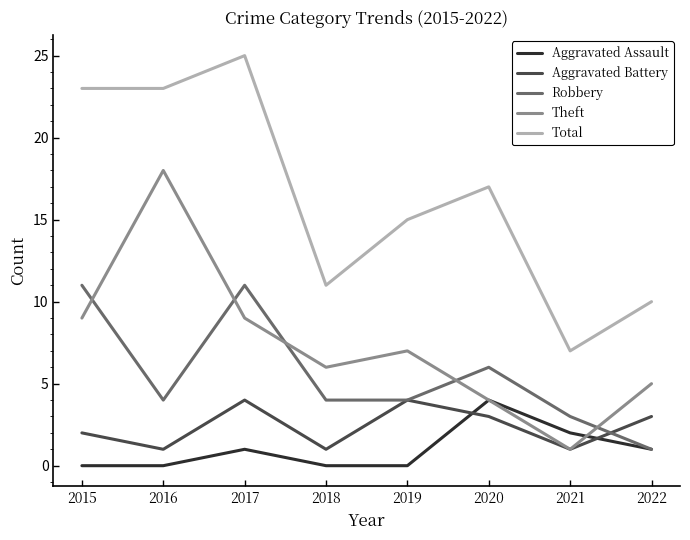

What is the difference between the highest and lowest values at 2022?

9